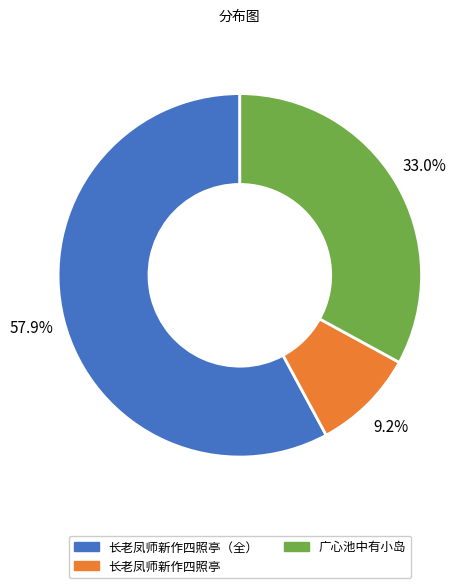

Is there any slice that represents more than half of the pie?

Yes